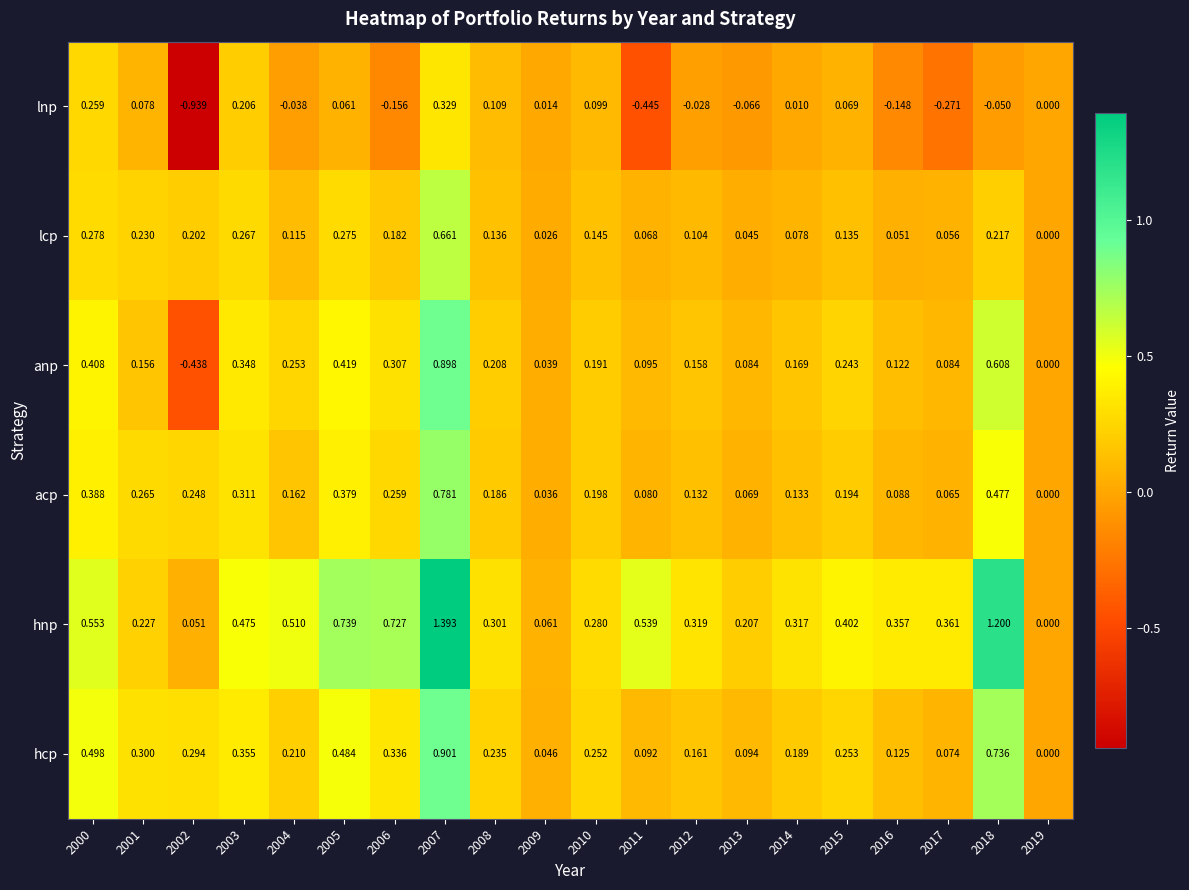

How many distinct data groups are displayed?

6